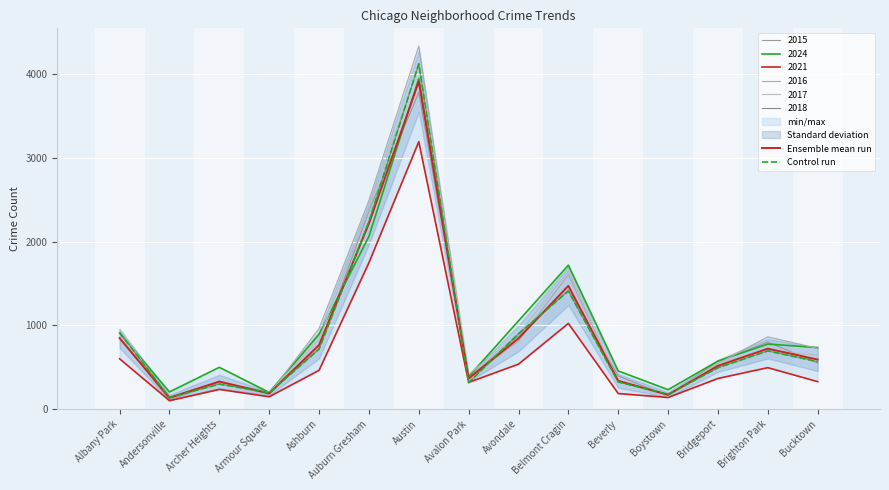

Which series has the largest total across all categories?

Control run